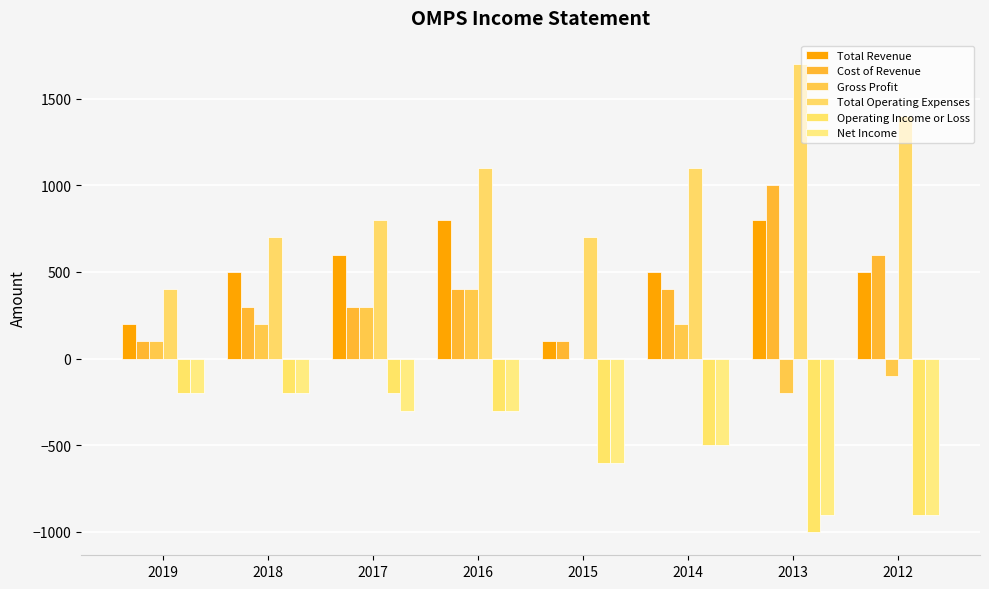

At which category is the sum across all series the highest?

2016